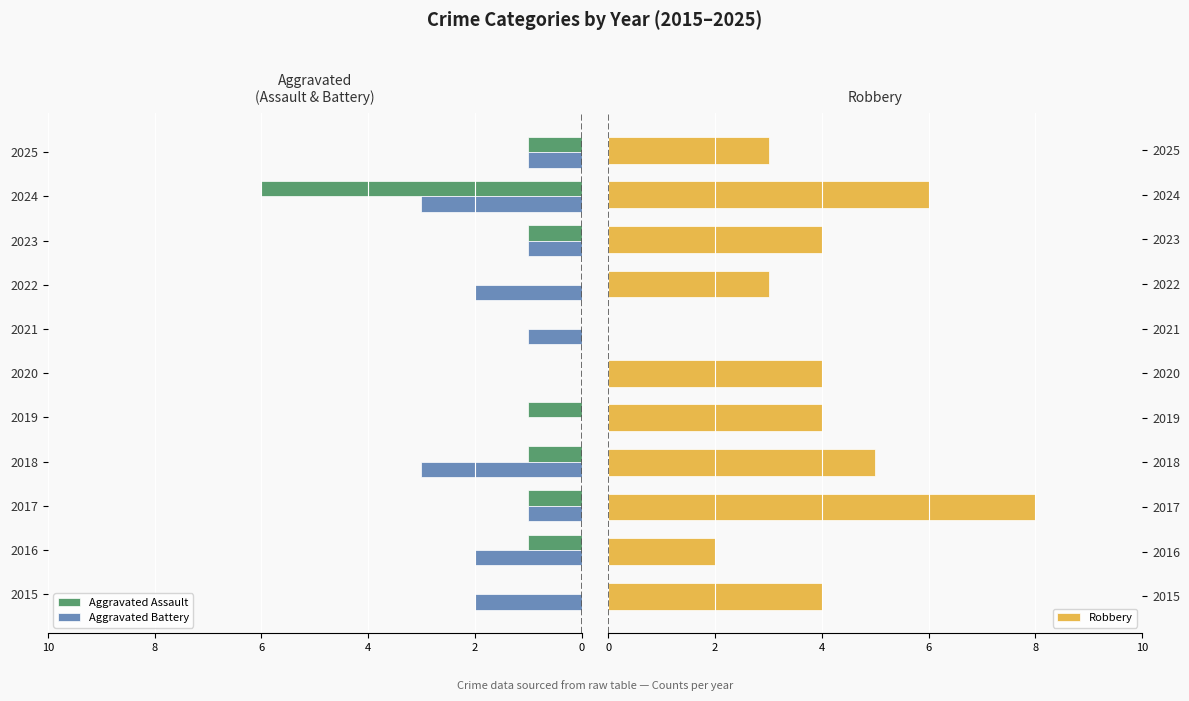

What is the sum of all Aggravated Battery values?

-16